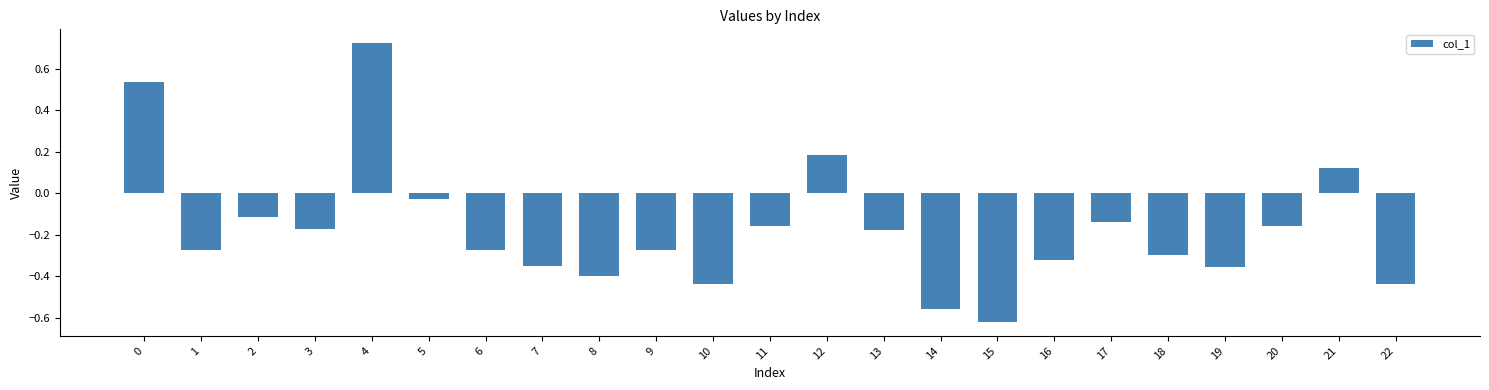

Where is the data nearest to the value 0?

5